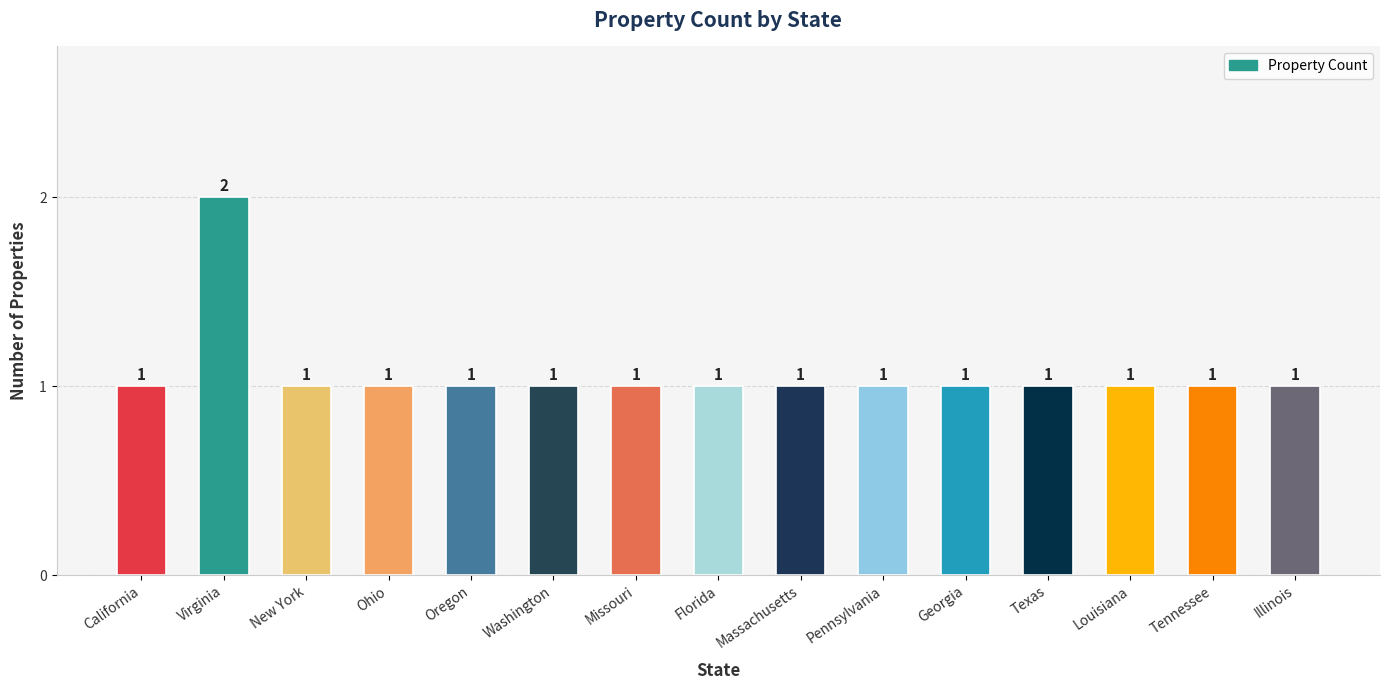

What is the smallest value displayed?

1